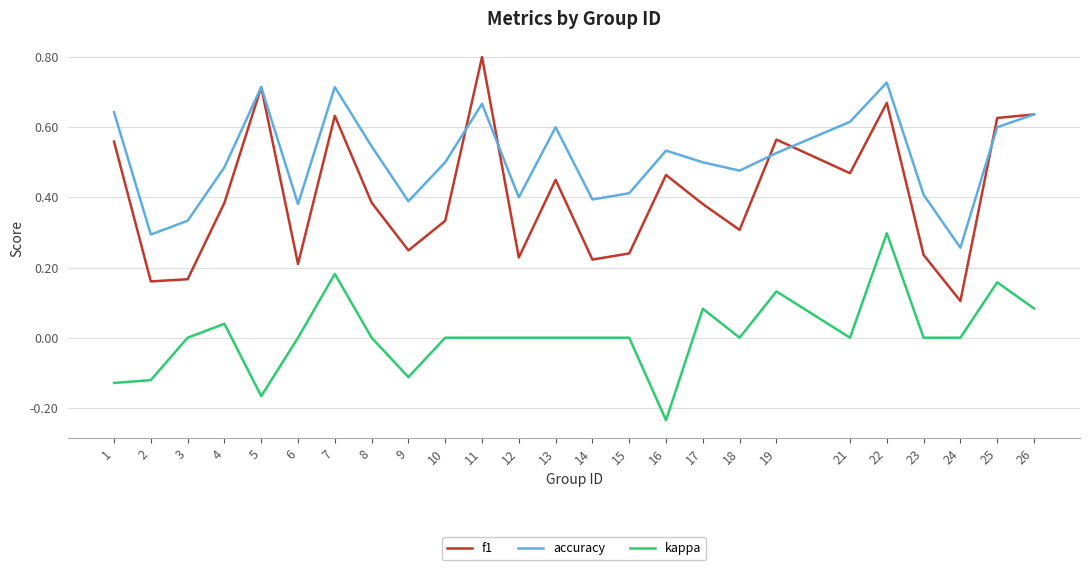

True or false: f1 and kappa intersect in this chart.

False